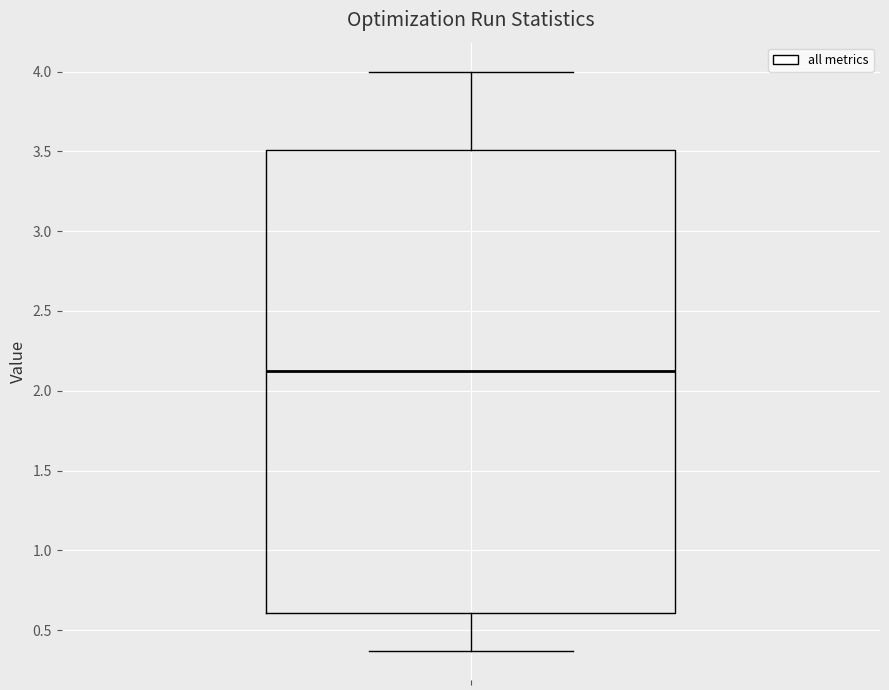

Transcribe this box plot: give where the median line is, the range the box spans, and where the two whiskers end, as read against the y-axis. The values are not printed on the chart, so give them approximately, as read against the axis.

median 2.15, box 0.60 to 3.50, whiskers 0.35 to 4.00